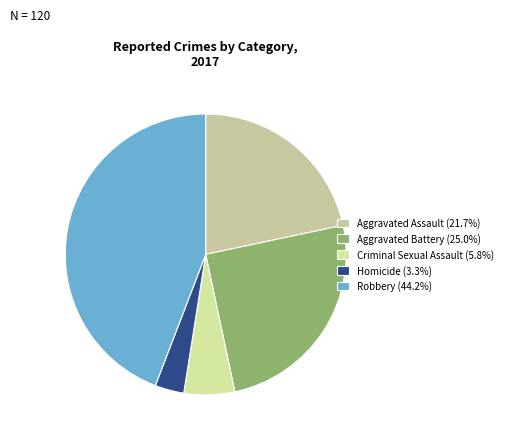

How much of the chart is everything except Homicide?

96.7%